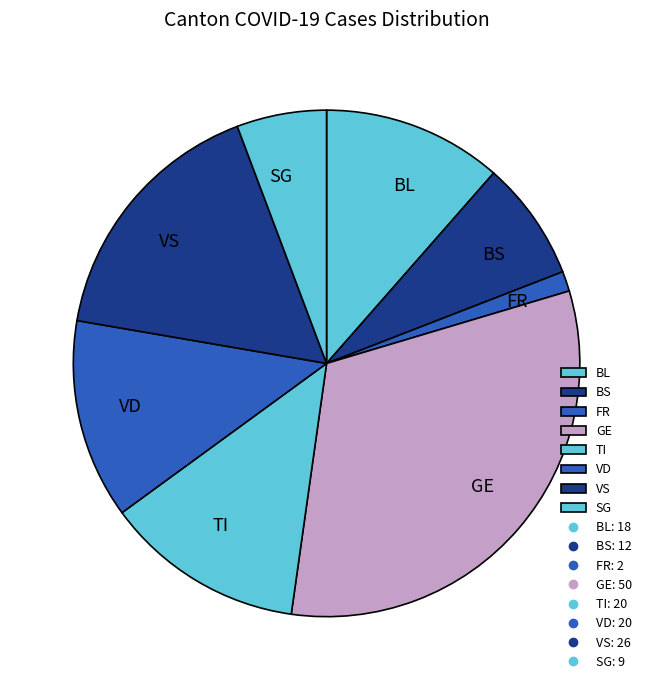

How many segments does this pie chart have?

8